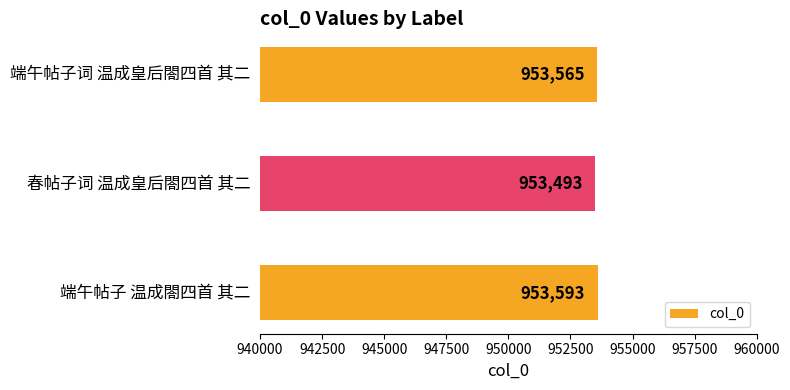

Reading top to bottom, list all the values displayed in this chart.

端午帖子词 温成皇后閤四首 其二=953565	春帖子词 温成皇后閤四首 其二=953493	端午帖子 温成閤四首 其二=953593